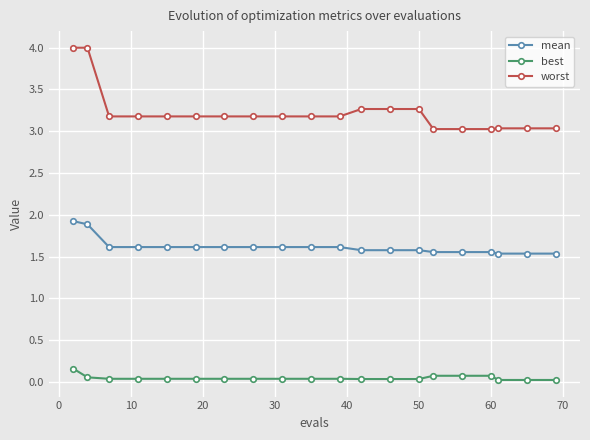

What is the maximum value for worst?

4.0